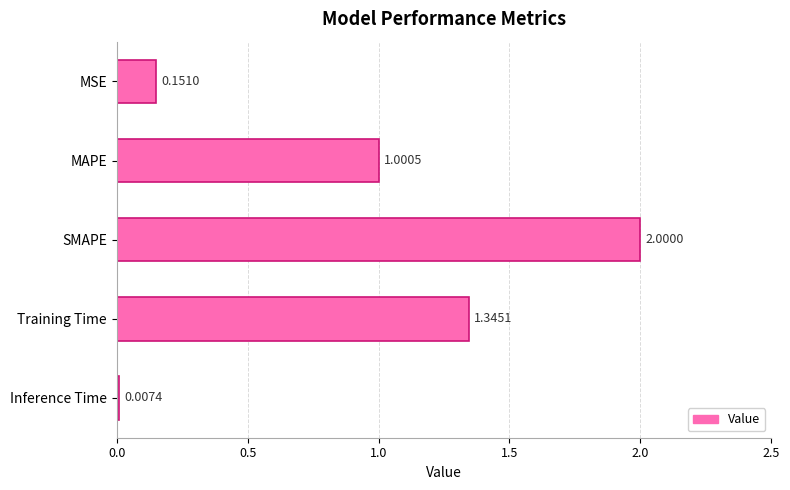

Between SMAPE and Inference Time, which is larger?

SMAPE